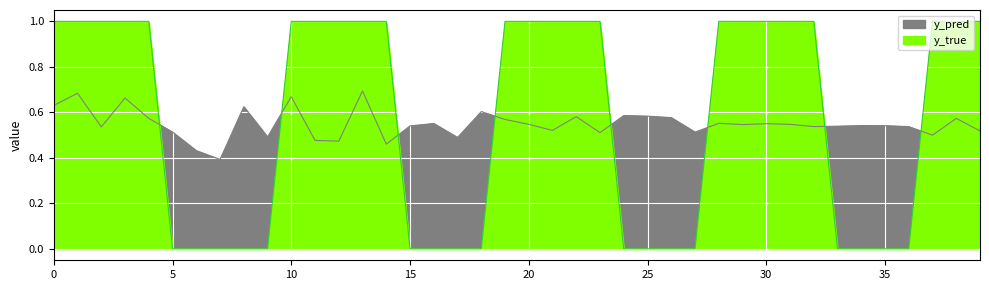

True or false: y_pred has more than 2 interior local peaks.

True